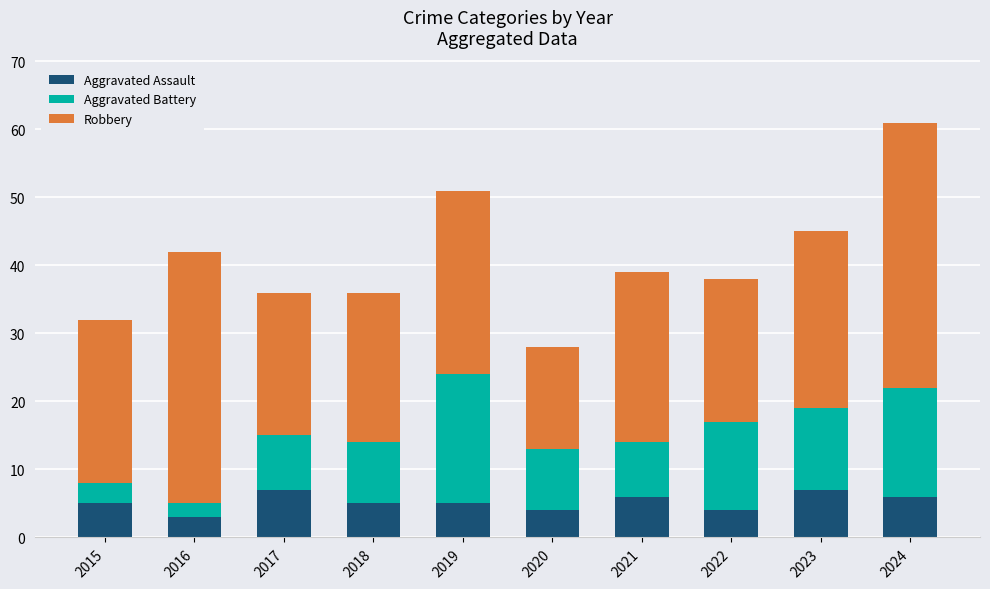

What is the maximum value for Aggravated Assault?

7